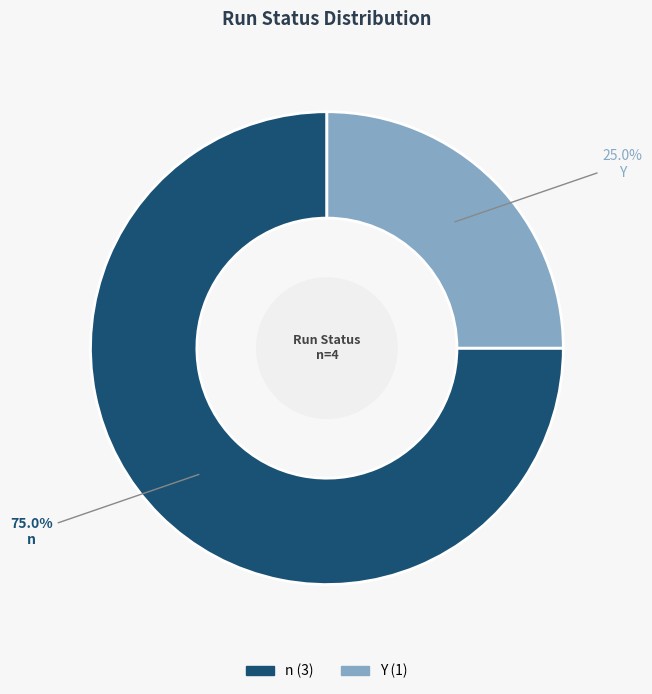

Which has a higher value, Y or n?

n